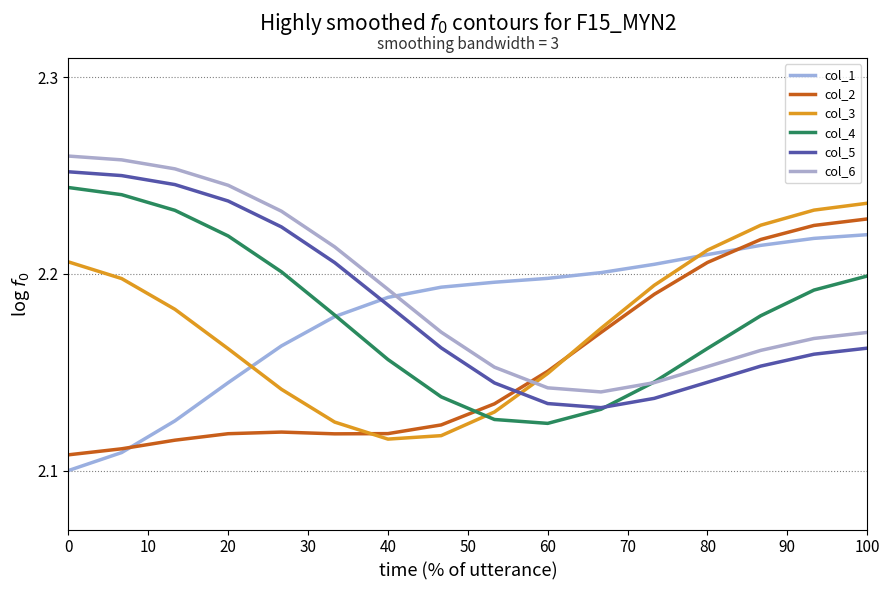

What is the average value of the col_1 series?

2.2